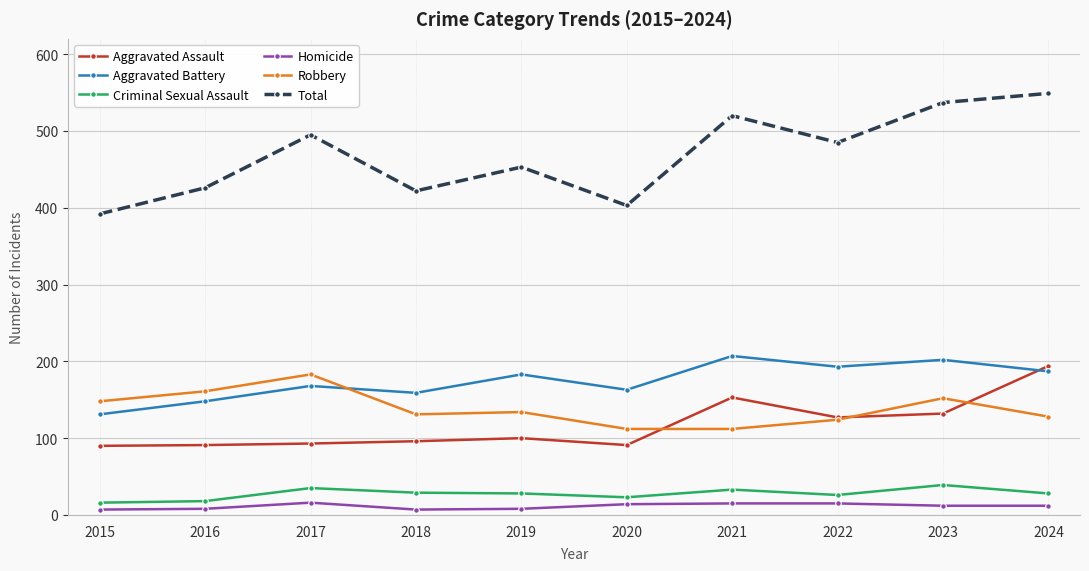

How many series are shown in this chart?

6